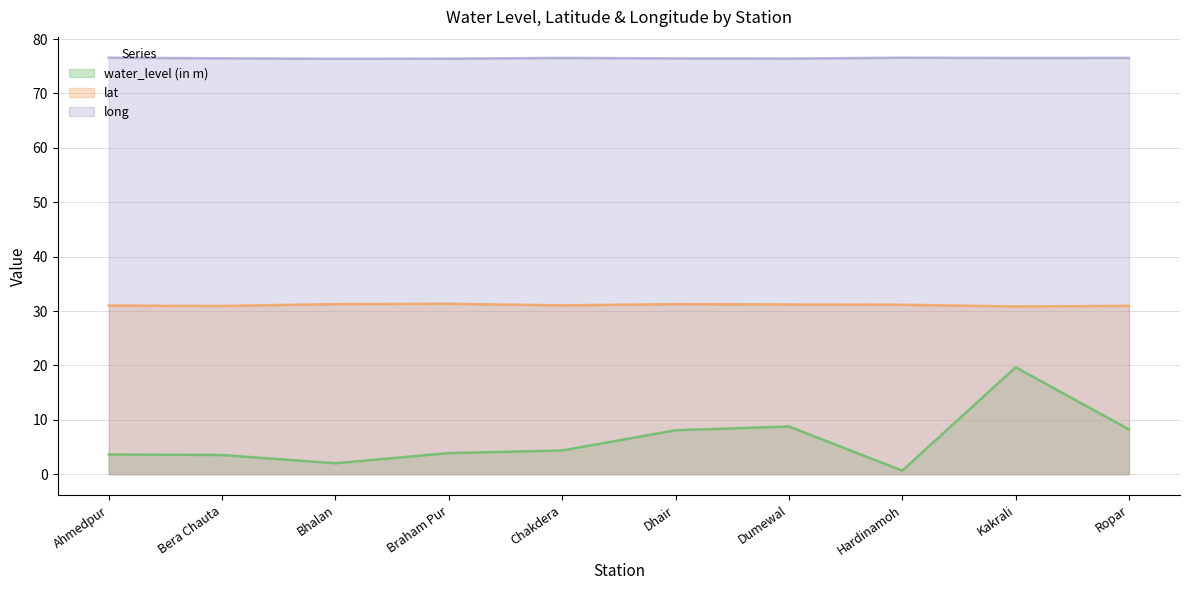

Which category has the highest value across all series?

Ahmedpur